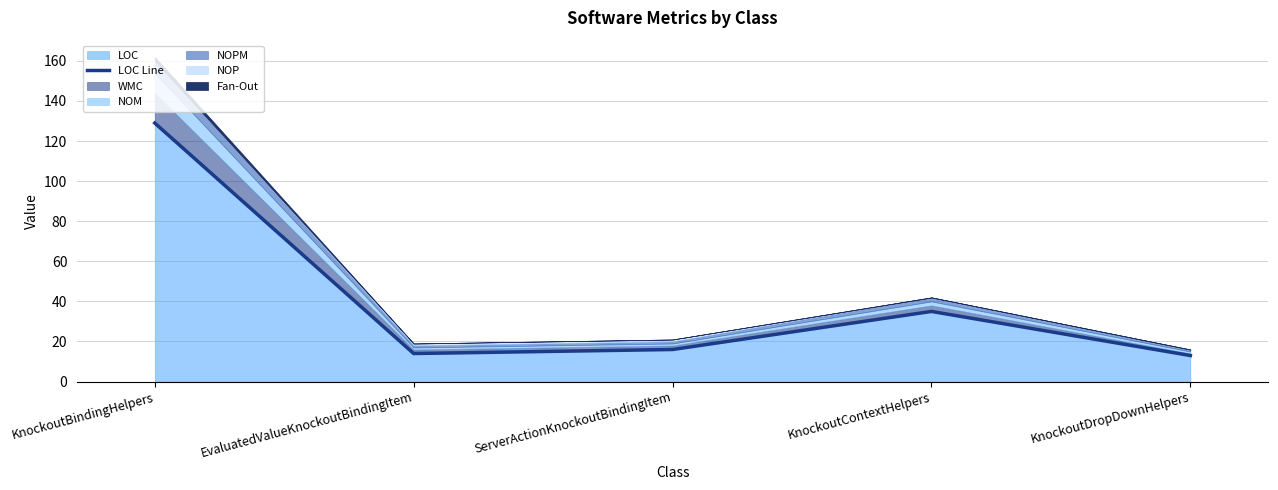

Which category has the highest value across all series?

KnockoutBindingHelpers